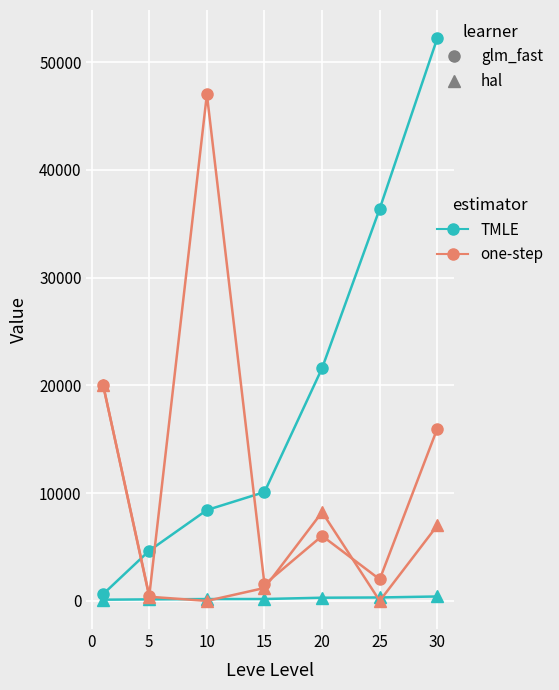

What is the greatest value displayed?

52220